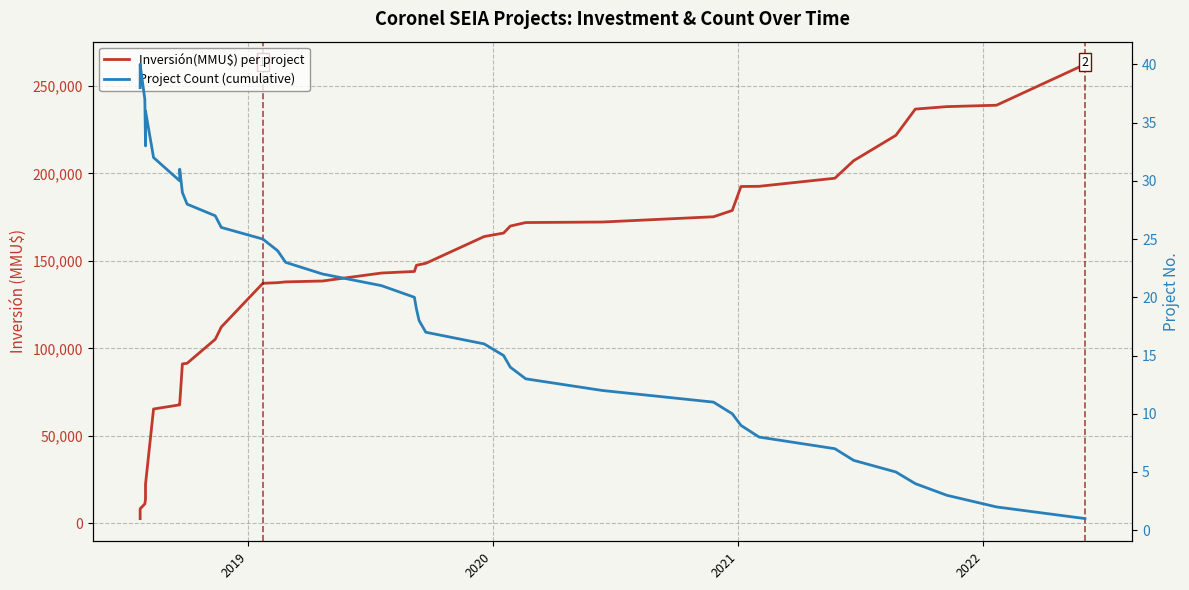

True or false: Inversión(MMU$) per project and Project Count (cumulative) cross at least once.

False